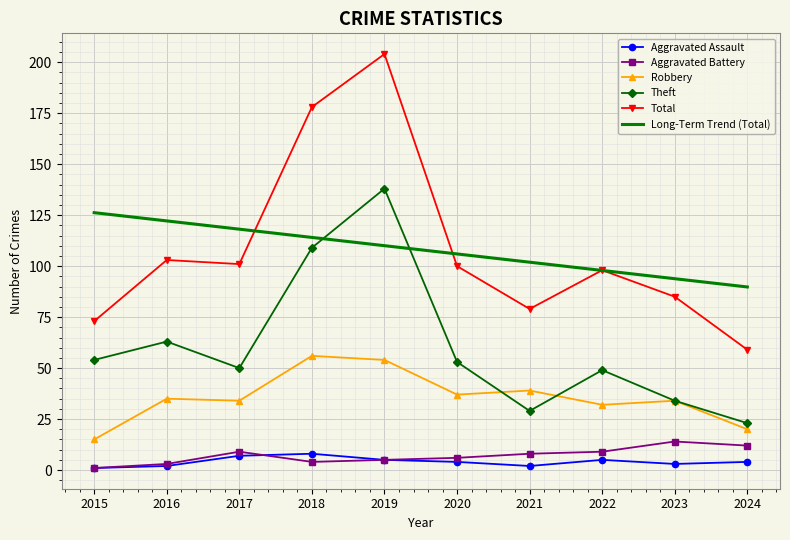

What is the approximate value of Aggravated Assault at 2020?

4.0